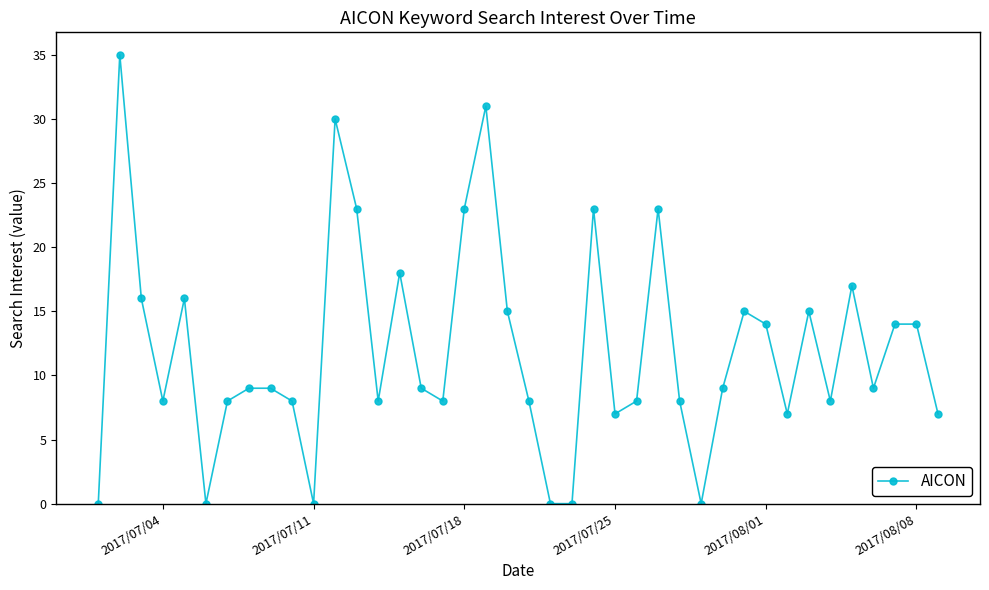

Count the number of data series in this chart.

1